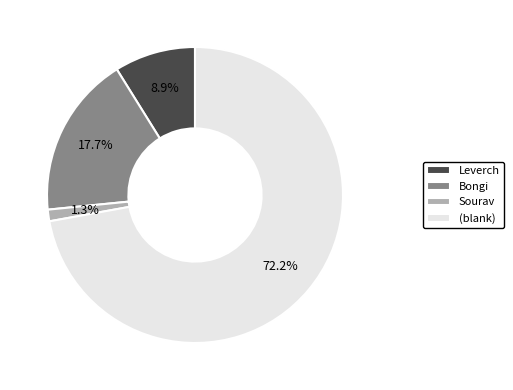

To the nearest percent, what percentage of the pie is Sourav?

1%